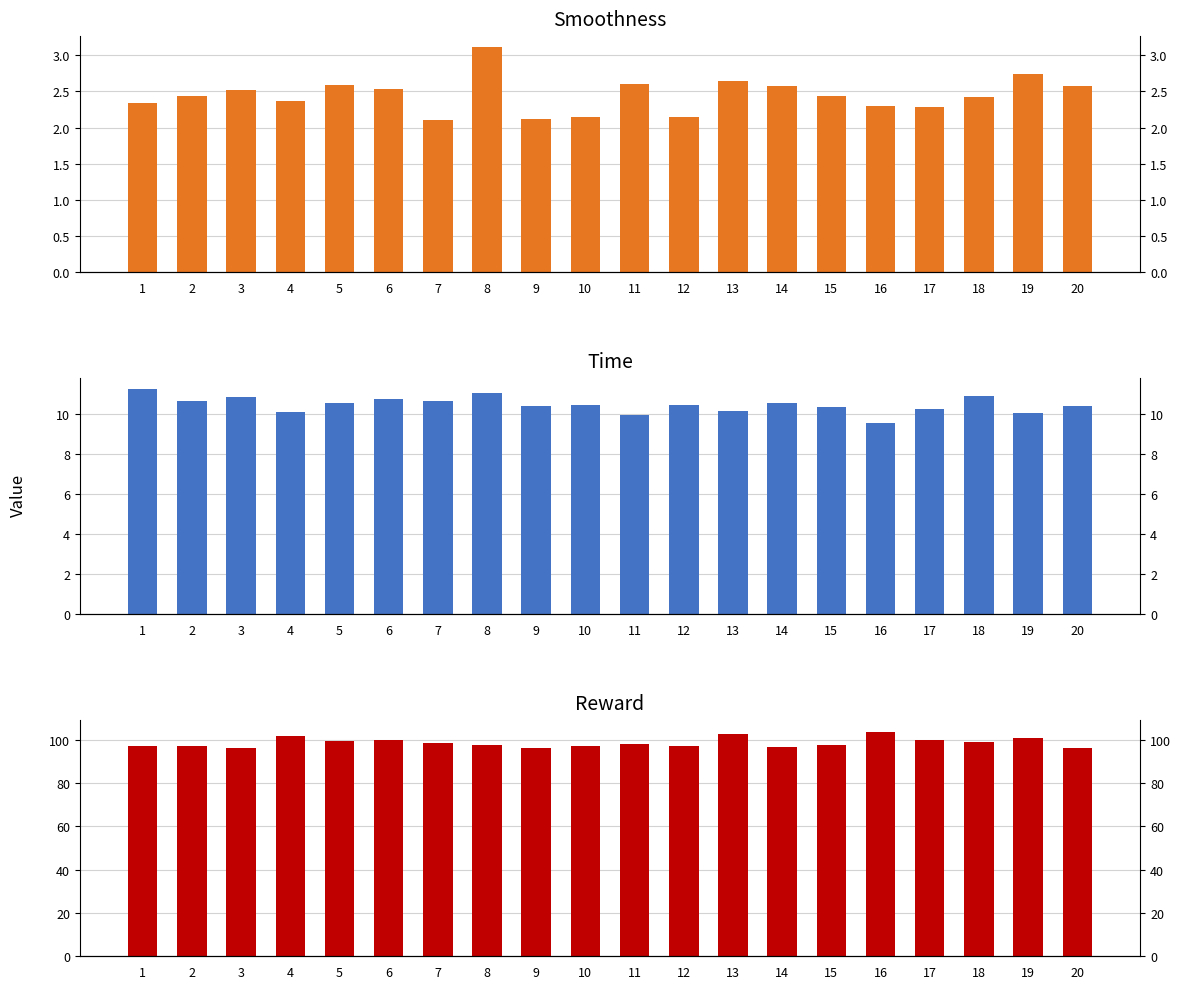

Where is Reward nearest to the value 100?

6